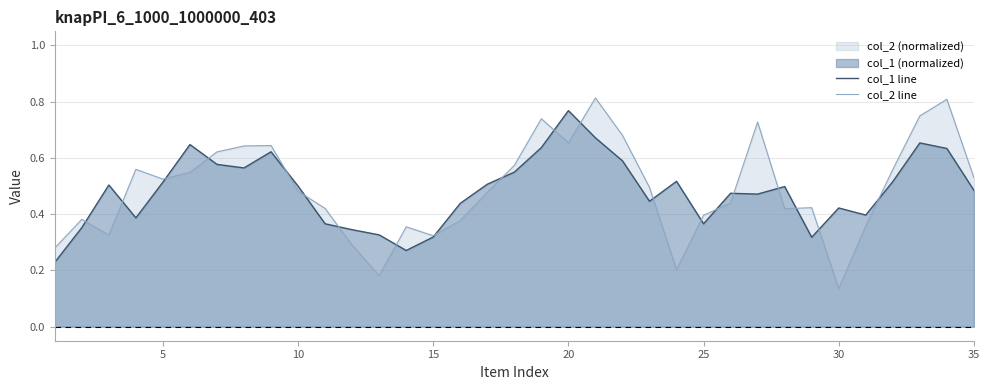

At which label is col_2 line closest to 0?

30